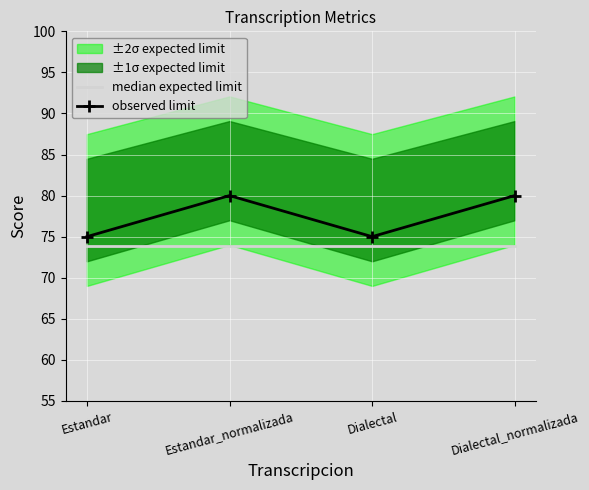

In observed limit, how many points are higher than both neighbors (excluding endpoints)?

1